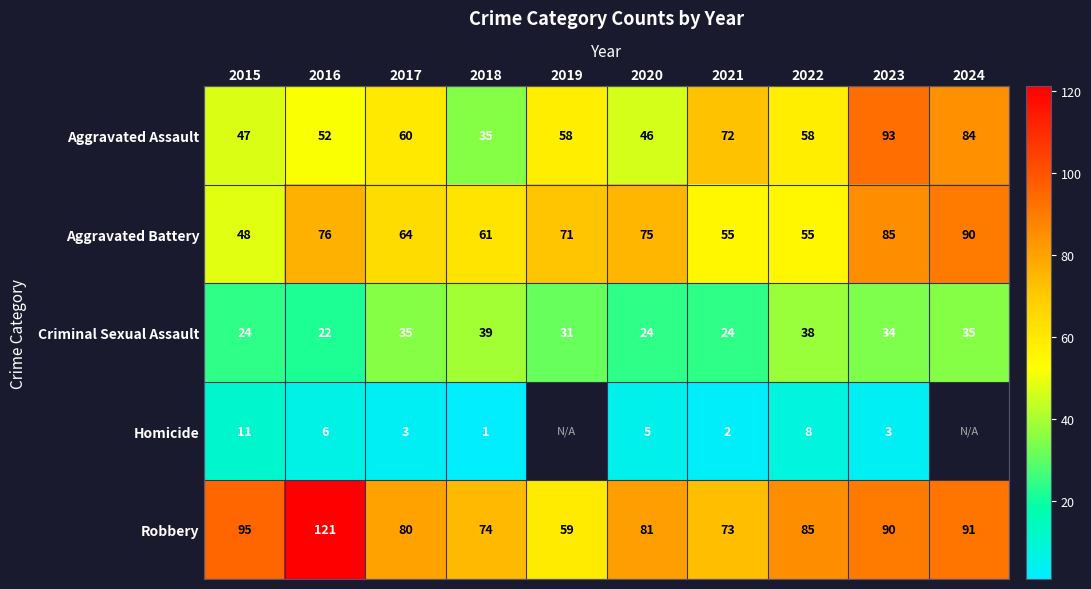

What is the difference between the highest and lowest values at 2024?

56.0